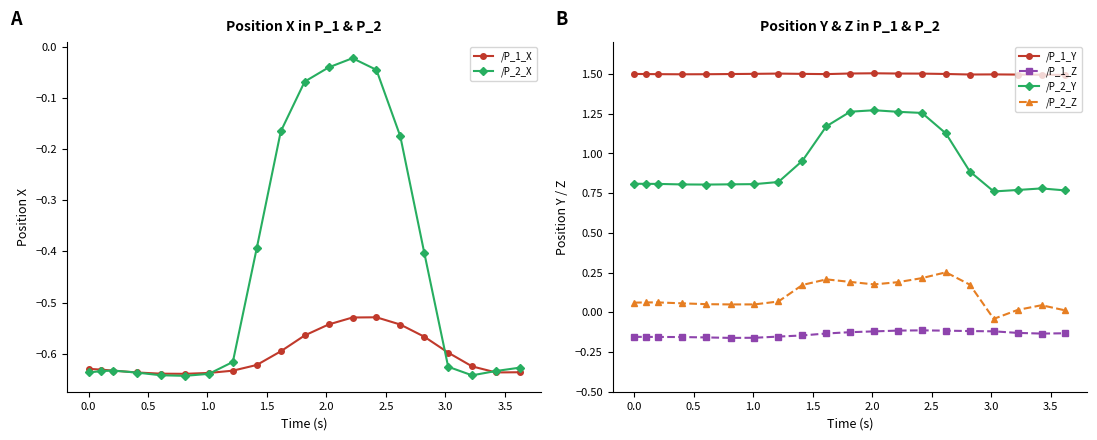

At how many categories does at least one series exceed 0?

20